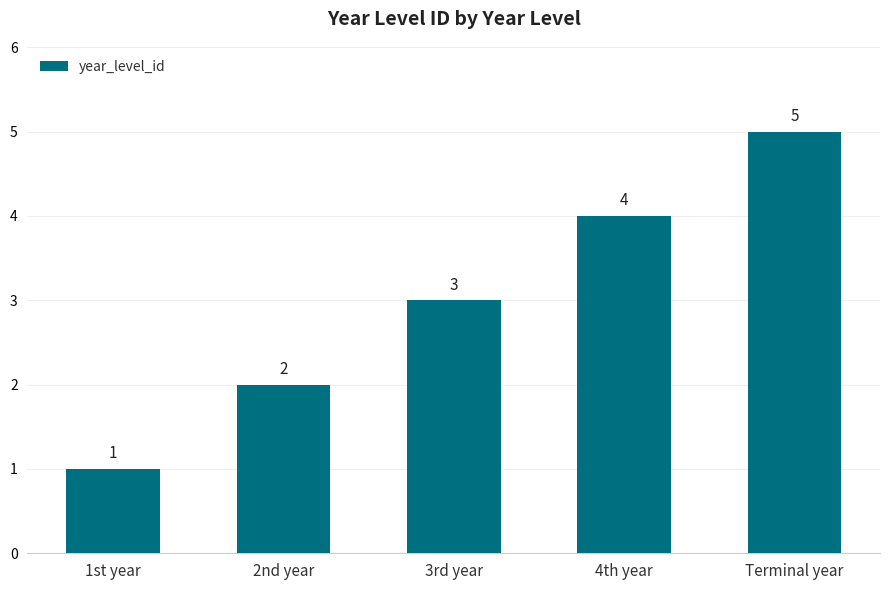

What is the sum of the values at 2nd year and Terminal year?

7